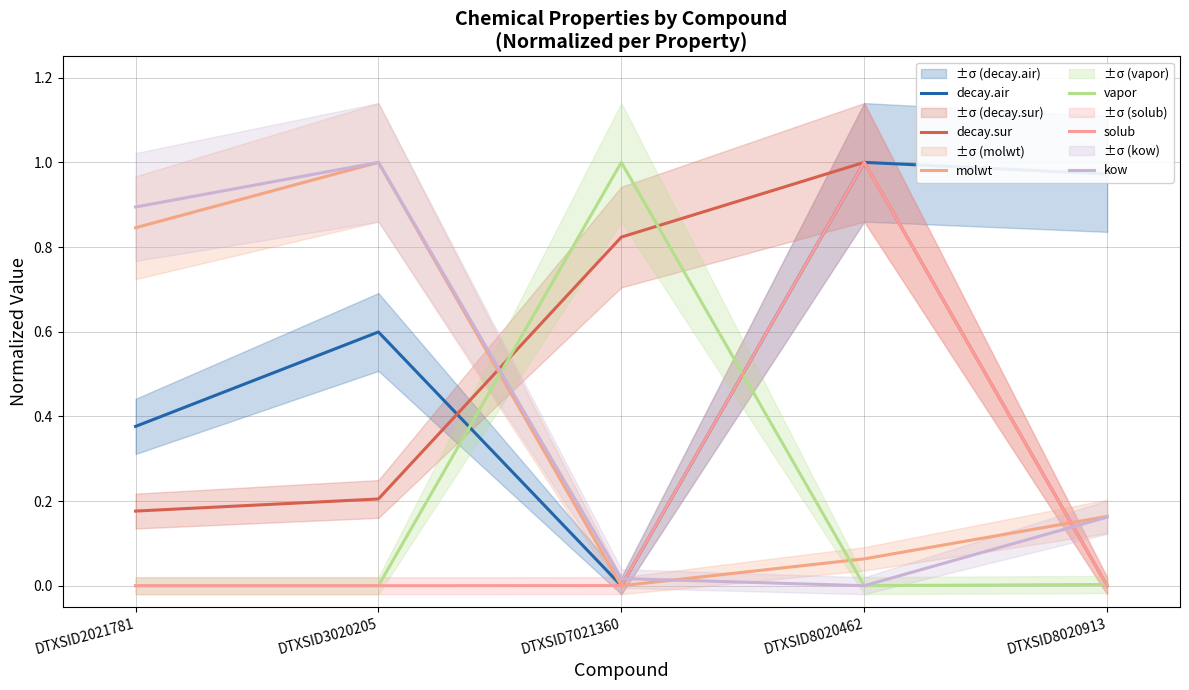

At which category is the sum across all series the highest?

DTXSID8020462